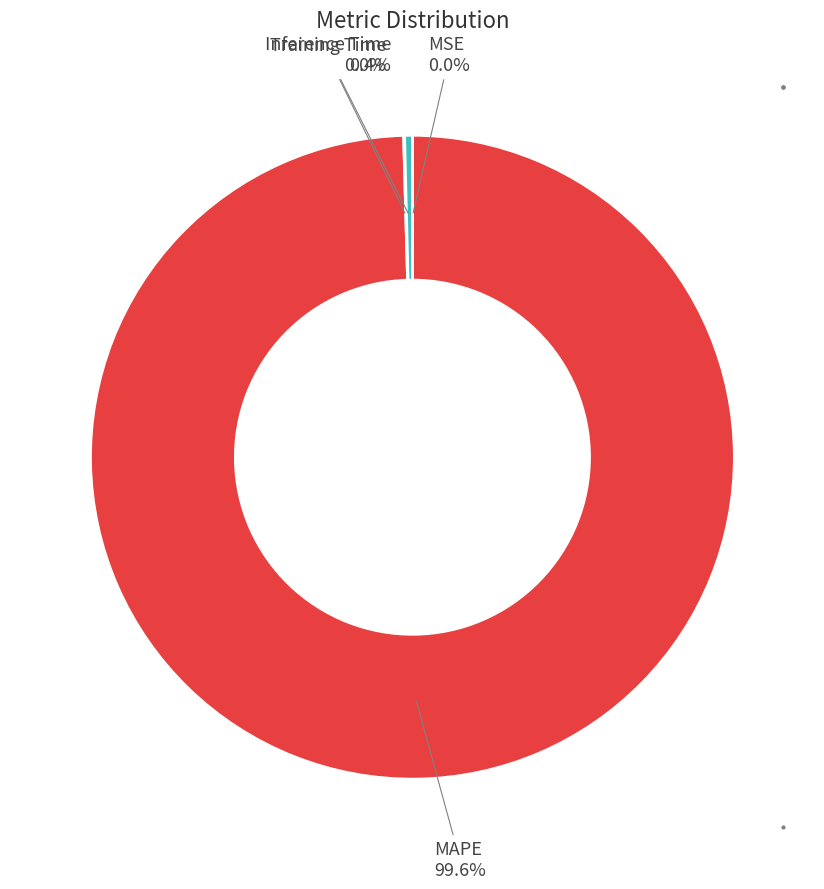

Combined, do MAPE and Inference Time account for over 50%?

Yes